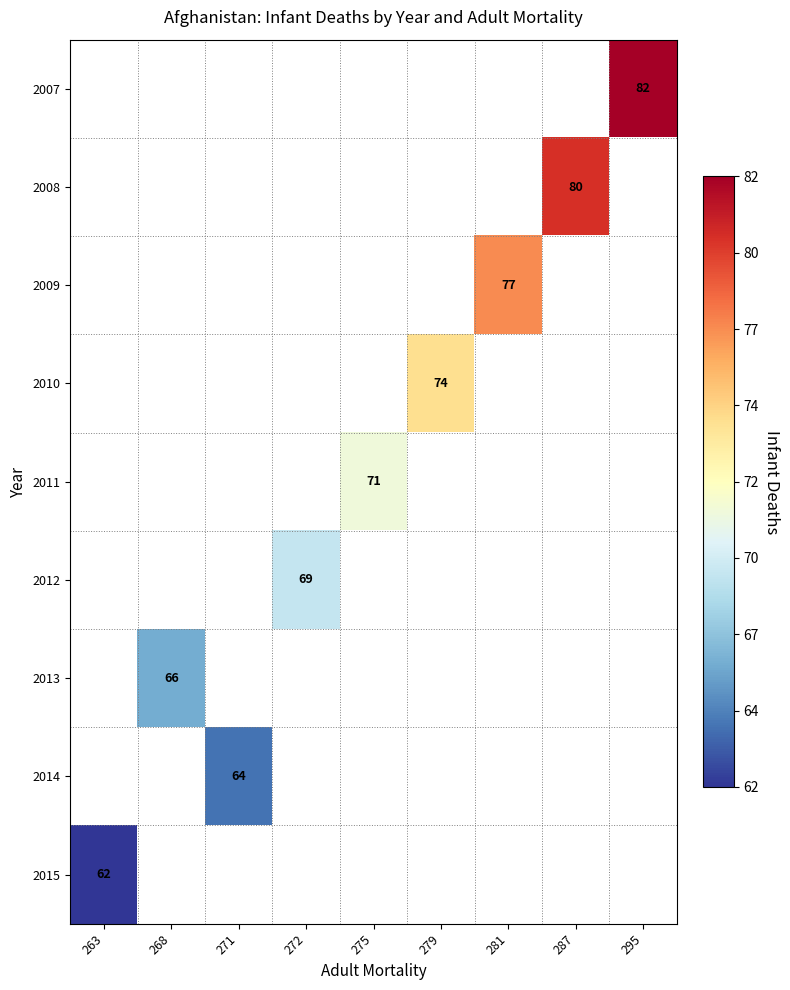

At which category does the chart reach its peak across all series?

295